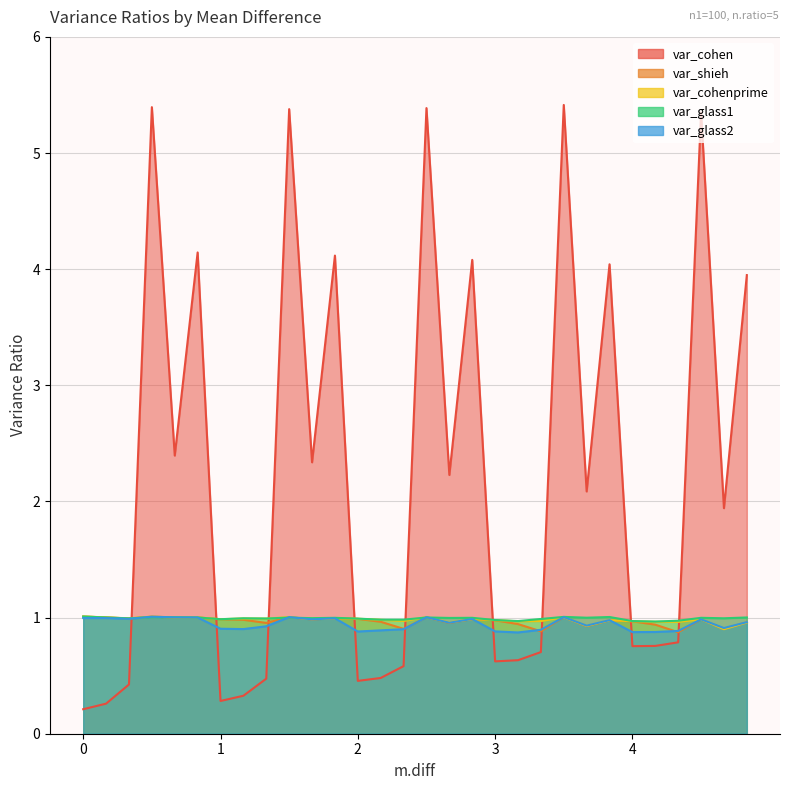

Which series has the widest spread of values?

var_cohen